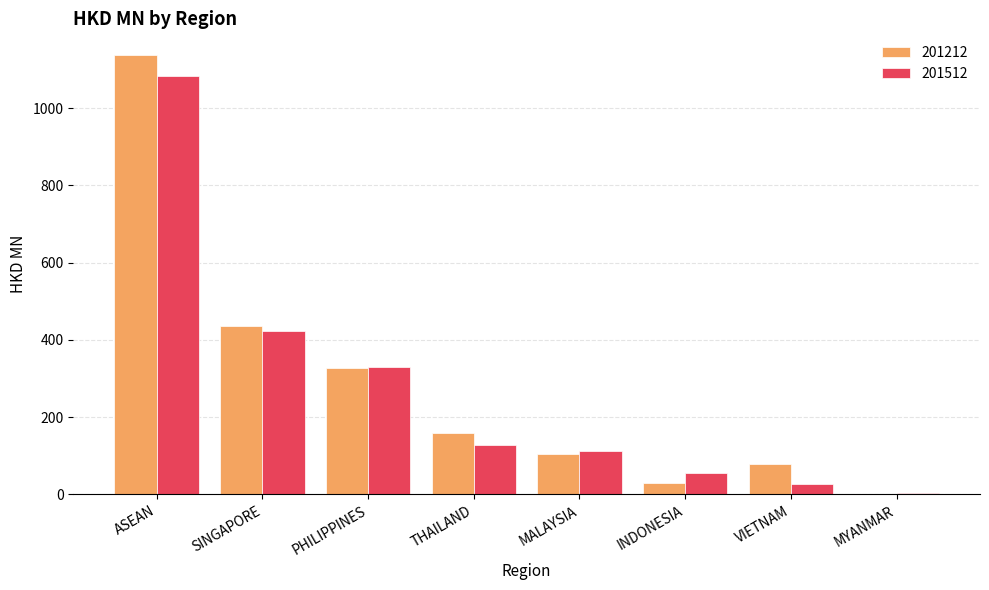

At which category is the sum across all series the highest?

ASEAN